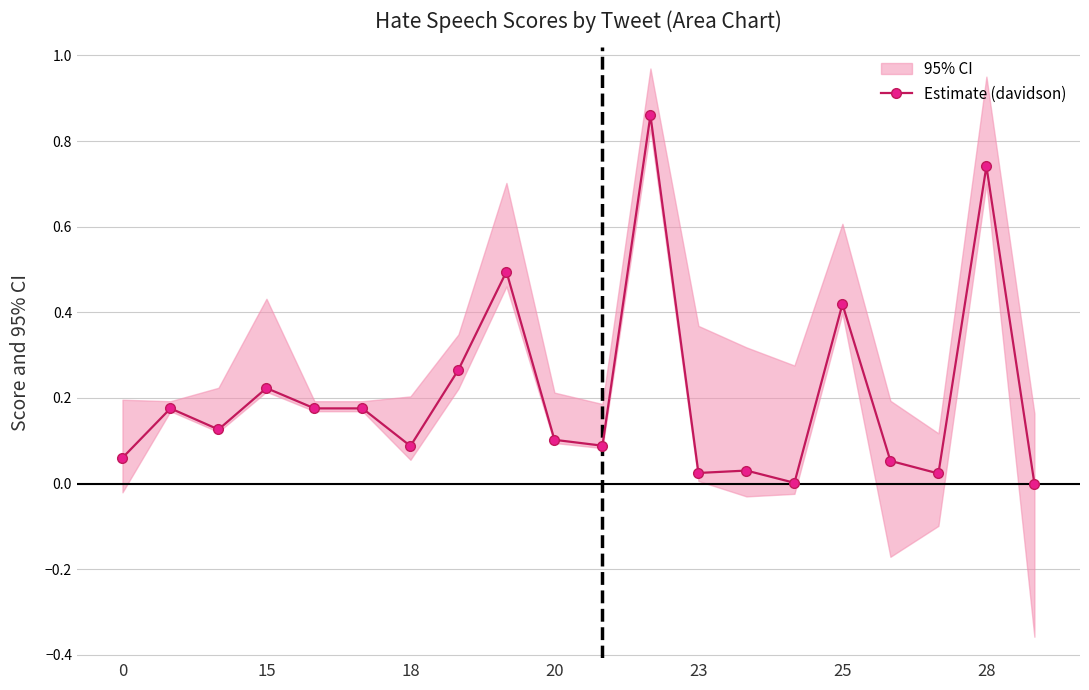

True or false: Estimate (davidson) has more than 2 interior local peaks.

True